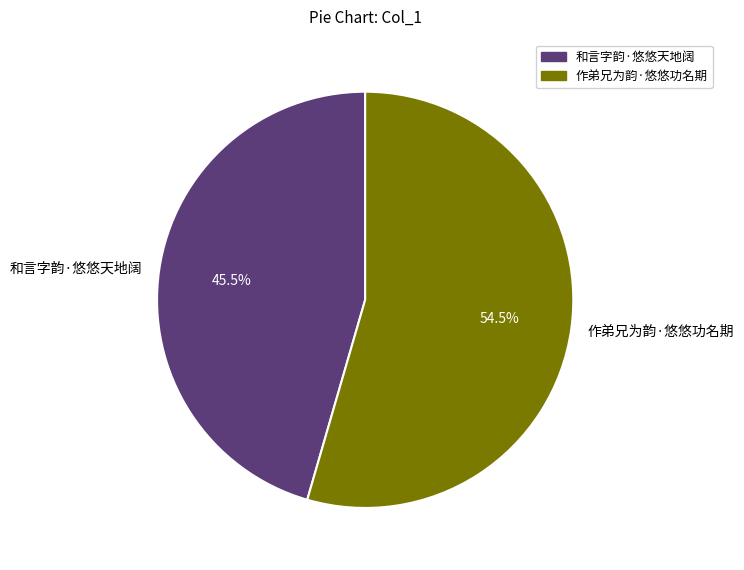

How many slices are in this pie chart?

2